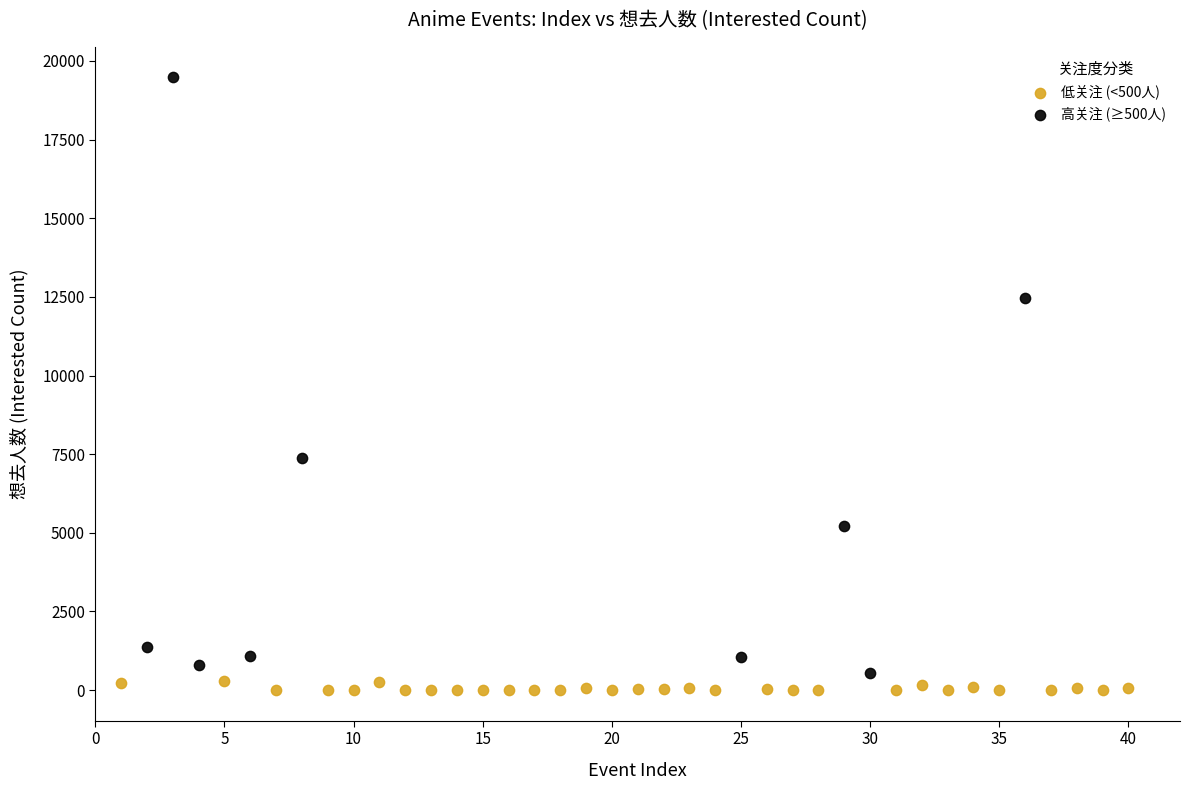

Which series has the widest spread of Y values?

高关注 (≥500人)